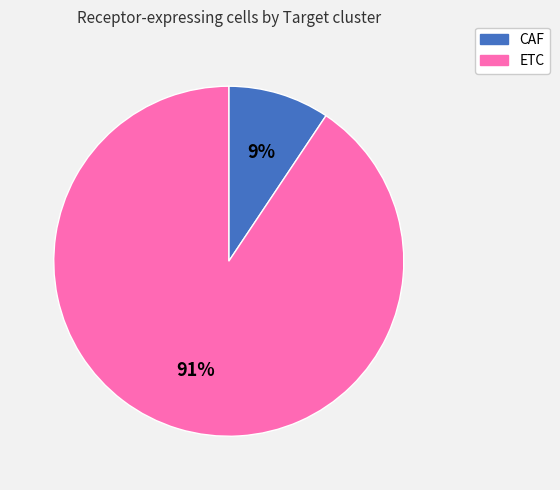

Which category has the smallest portion of the pie?

CAF